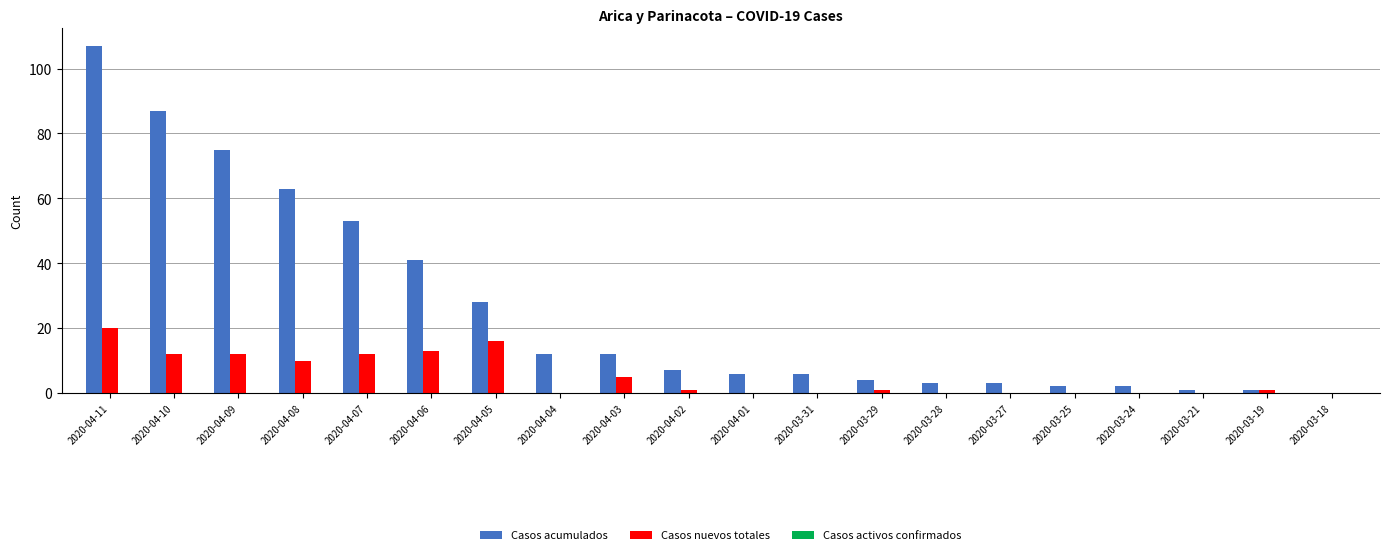

What is the total value across all series at 2020-04-11?

127